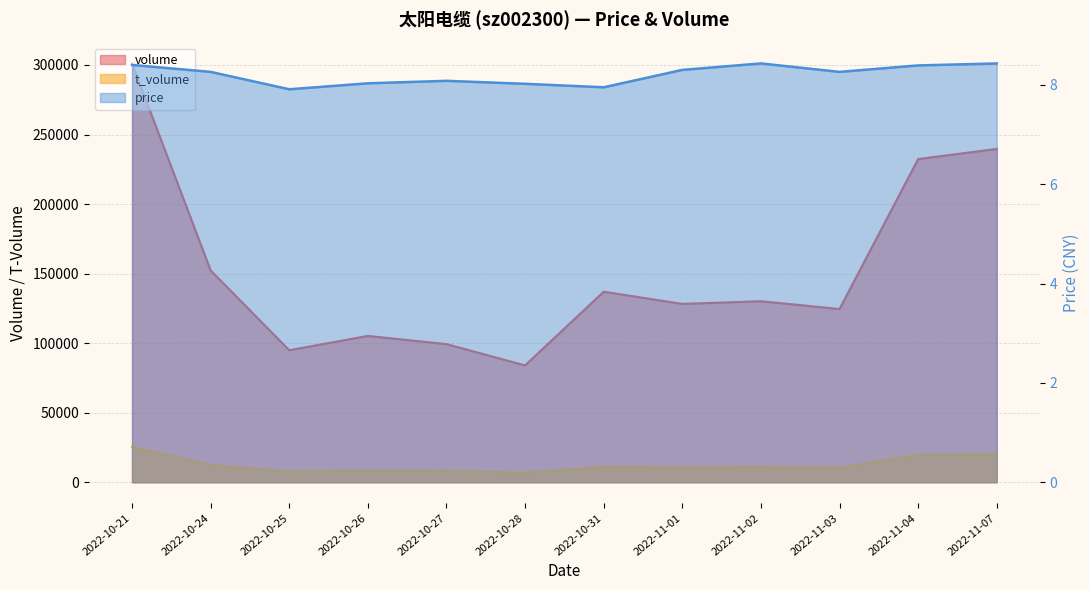

What is the spread (max minus min) of values at 2022-10-28?

83994.0